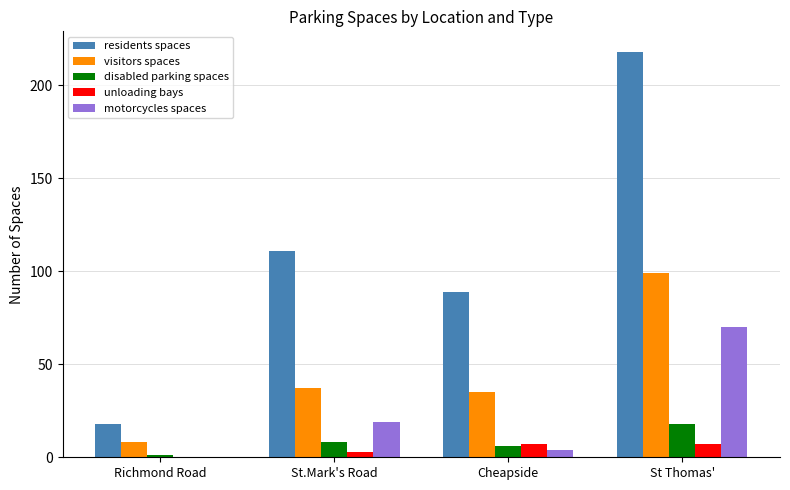

How many positive values does the motorcycles spaces series have?

3